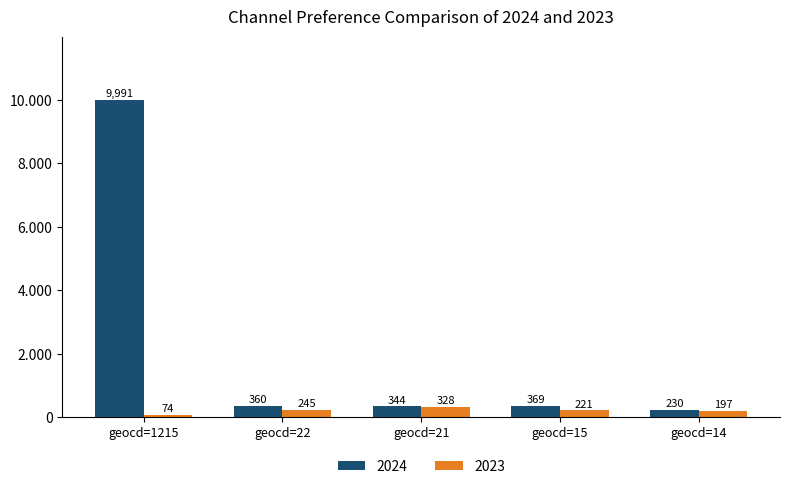

What are all the series names shown in the legend?

2024, 2023